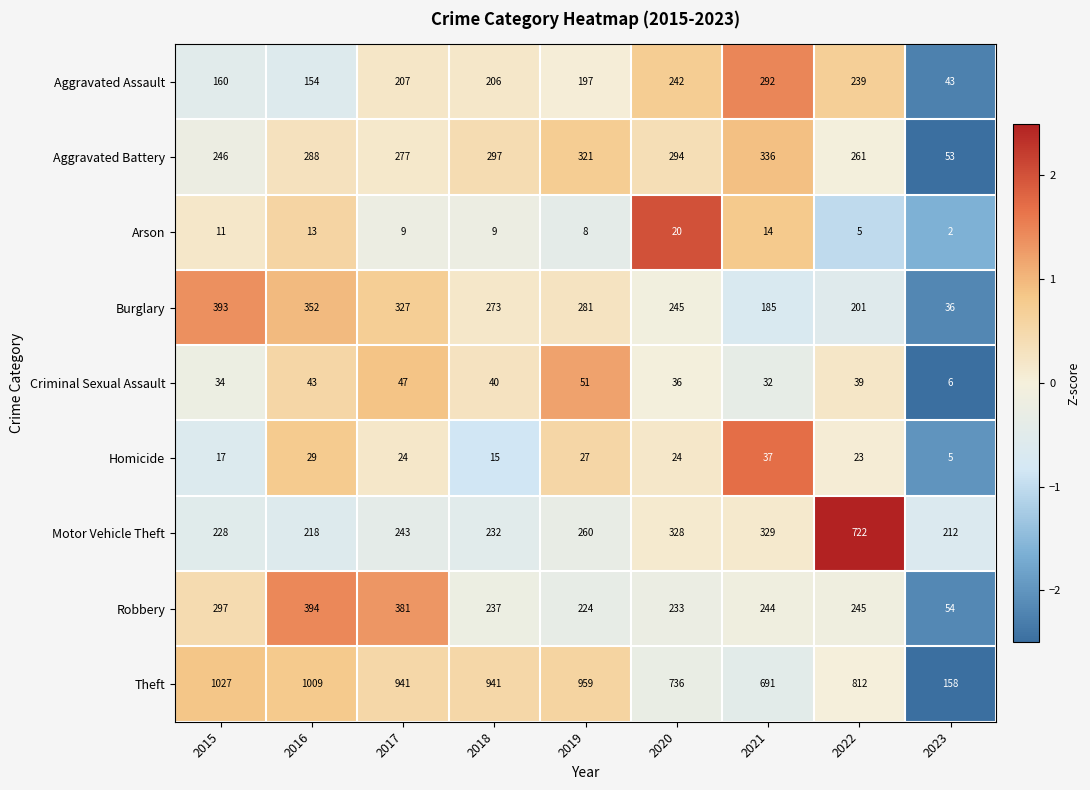

Rank the categories by Motor Vehicle Theft value from highest to lowest.

2022, 2021, 2020, 2019, 2017, 2018, 2015, 2016, 2023